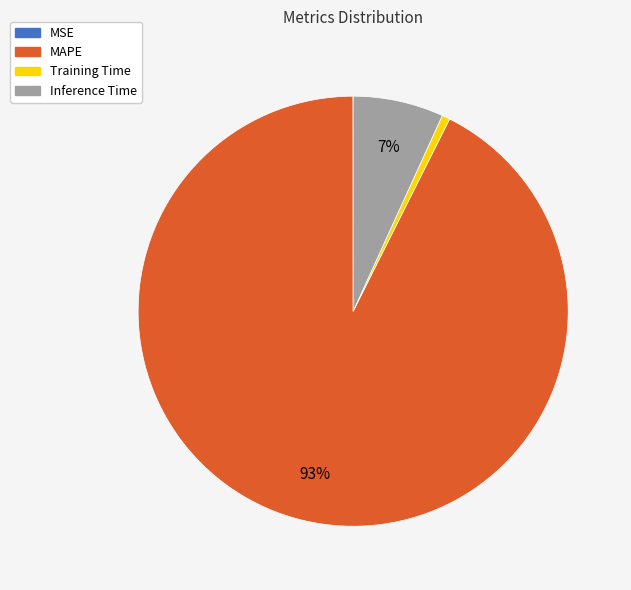

To the nearest percent, what is the combined percentage of MAPE and Training Time?

93%